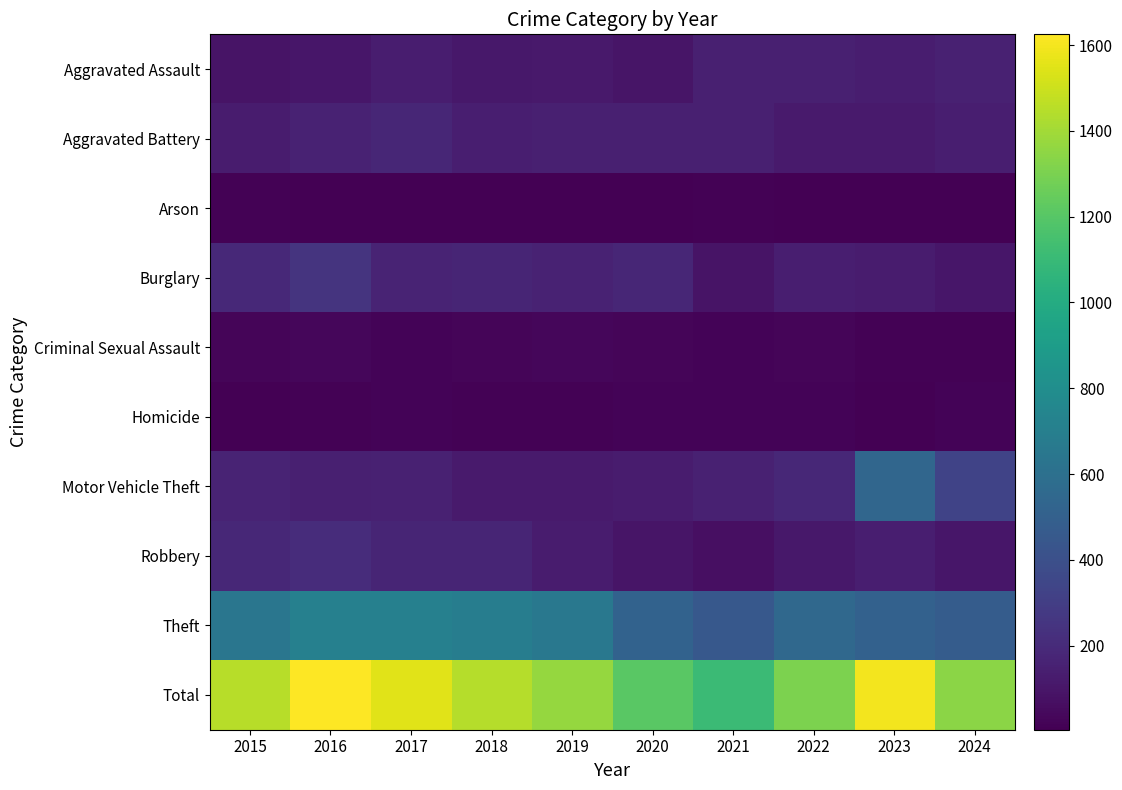

What is the smallest value displayed?

4